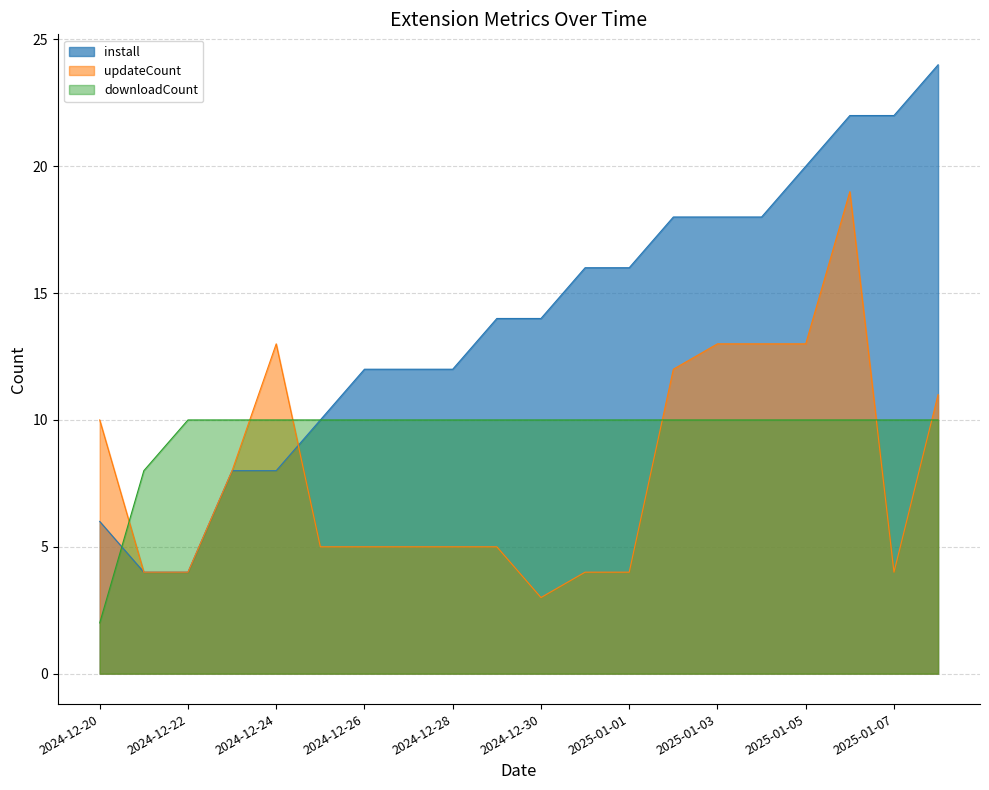

The downloadCount series shows 10 at 2024-12-23. True or false?

True